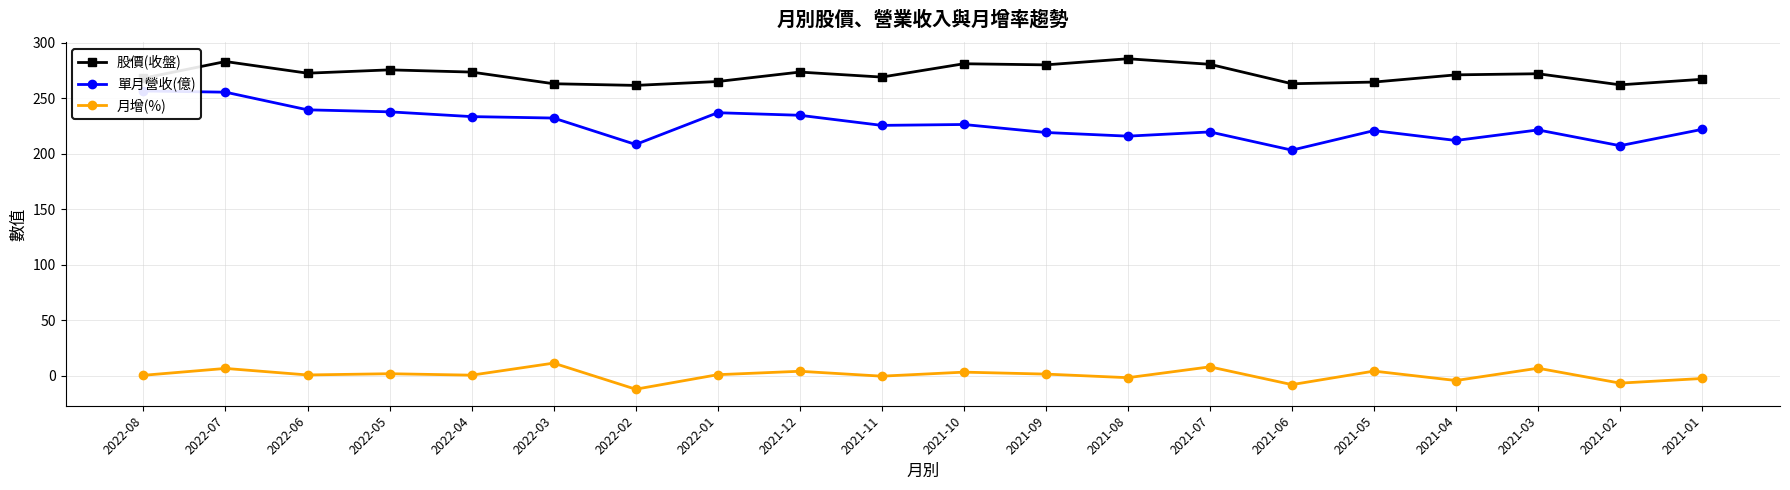

The 月增(%) series shows -0.3 at 2021-11. True or false?

True